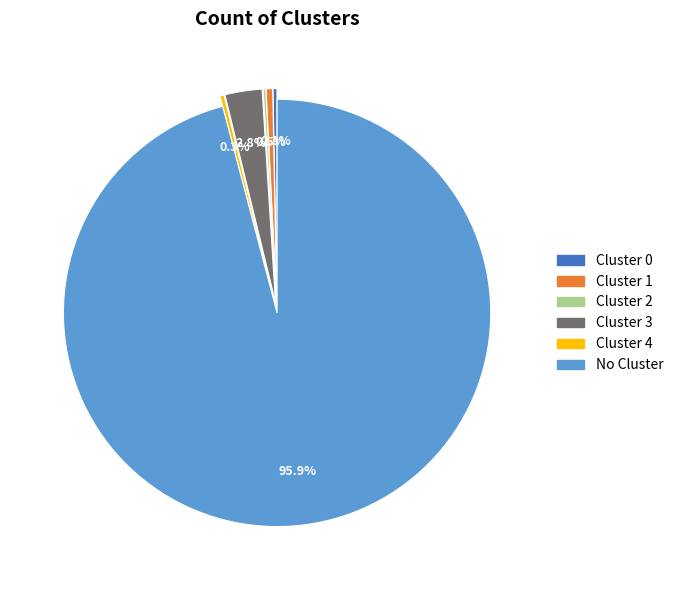

What is the ratio of the value at Cluster 3 to the value at Cluster 1?

5.6